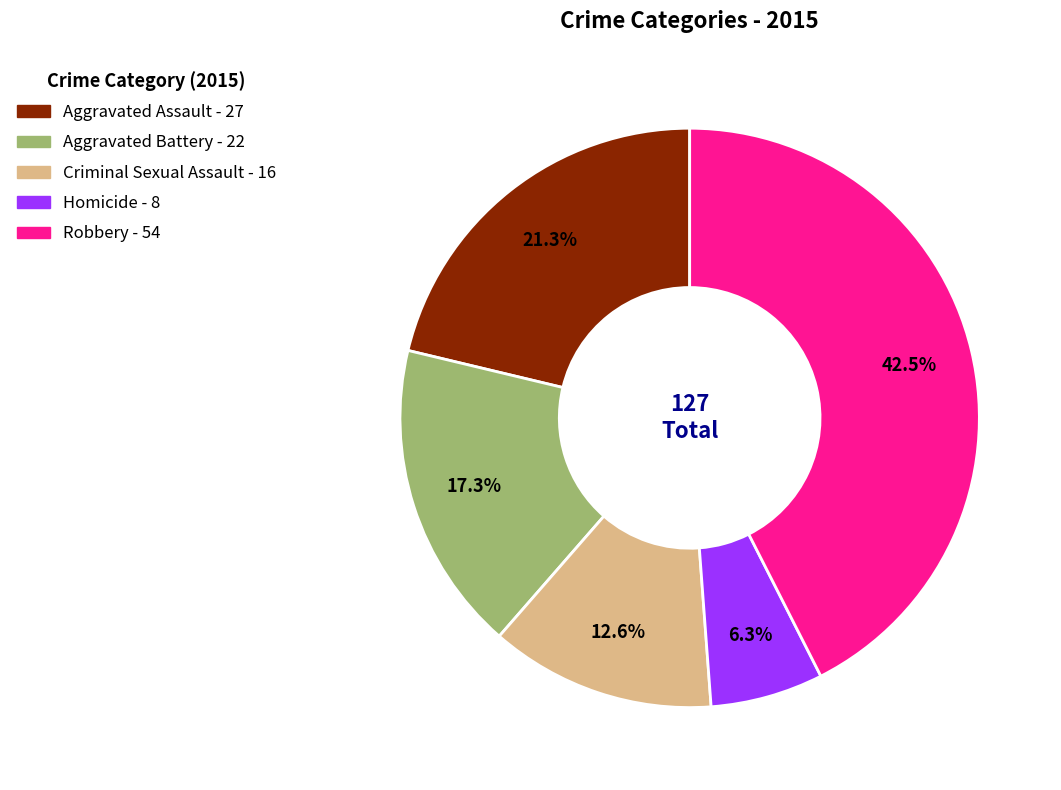

How many segments does this pie chart have?

5